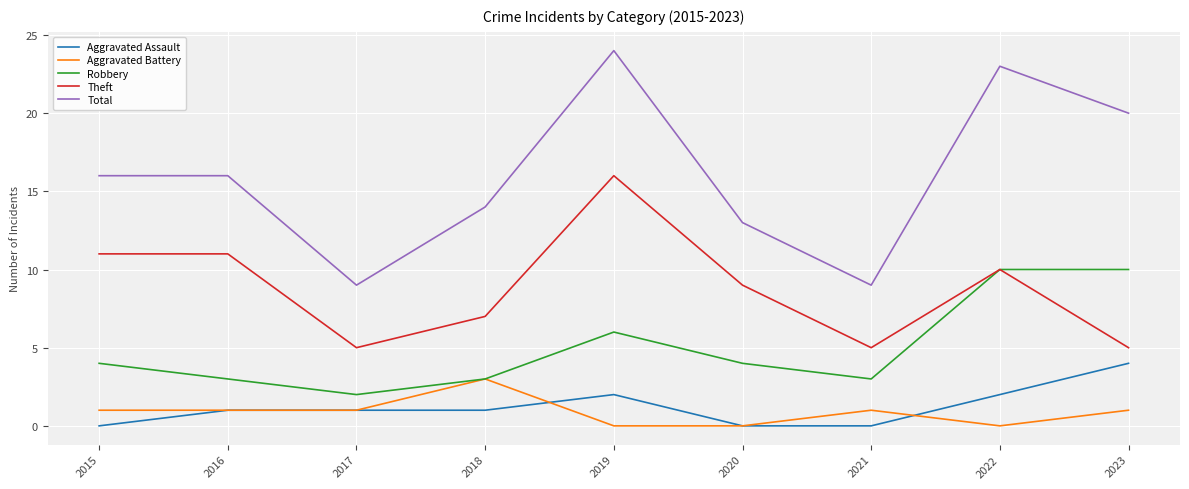

Reading left to right, what are all the values shown in this chart?

Aggravated Assault: 0	1	1	1	2	0	0	2	4
Aggravated Battery: 1	1	1	3	0	0	1	0	1
Robbery: 4	3	2	3	6	4	3	10	10
Theft: 11	11	5	7	16	9	5	10	5
Total: 16	16	9	14	24	13	9	23	20